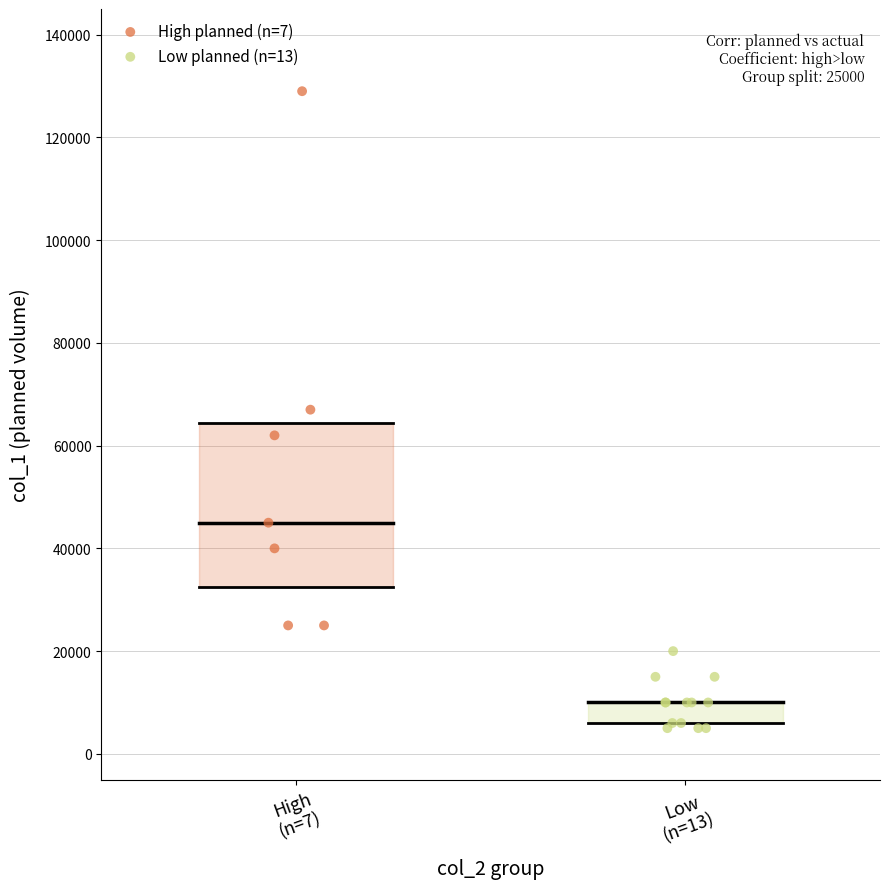

Which series has the largest Y range (max minus min)?

High planned (n=7)